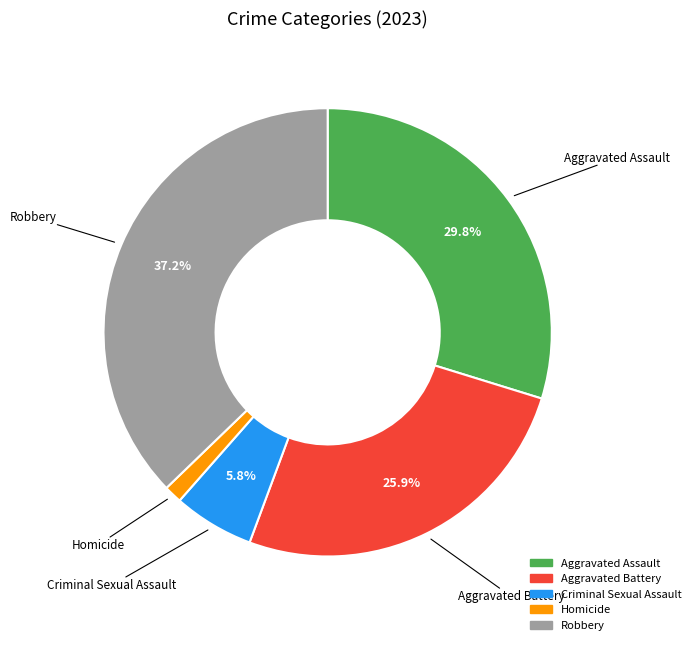

To the nearest percent, what percentage of the pie is Aggravated Battery?

26%